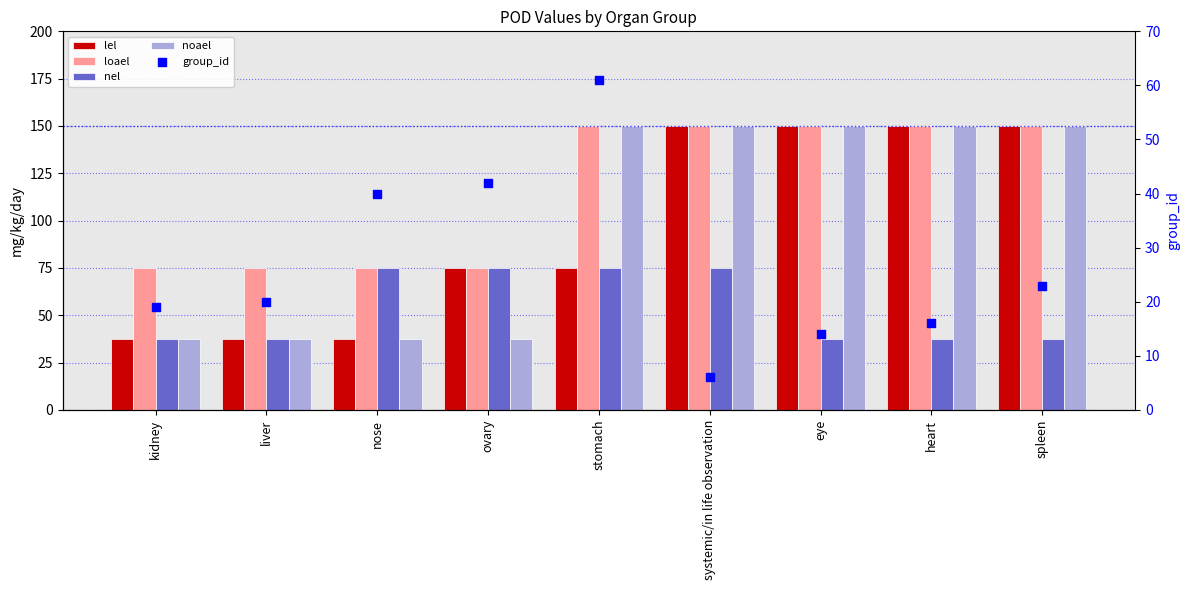

Which series contains the highest Y value?

lel